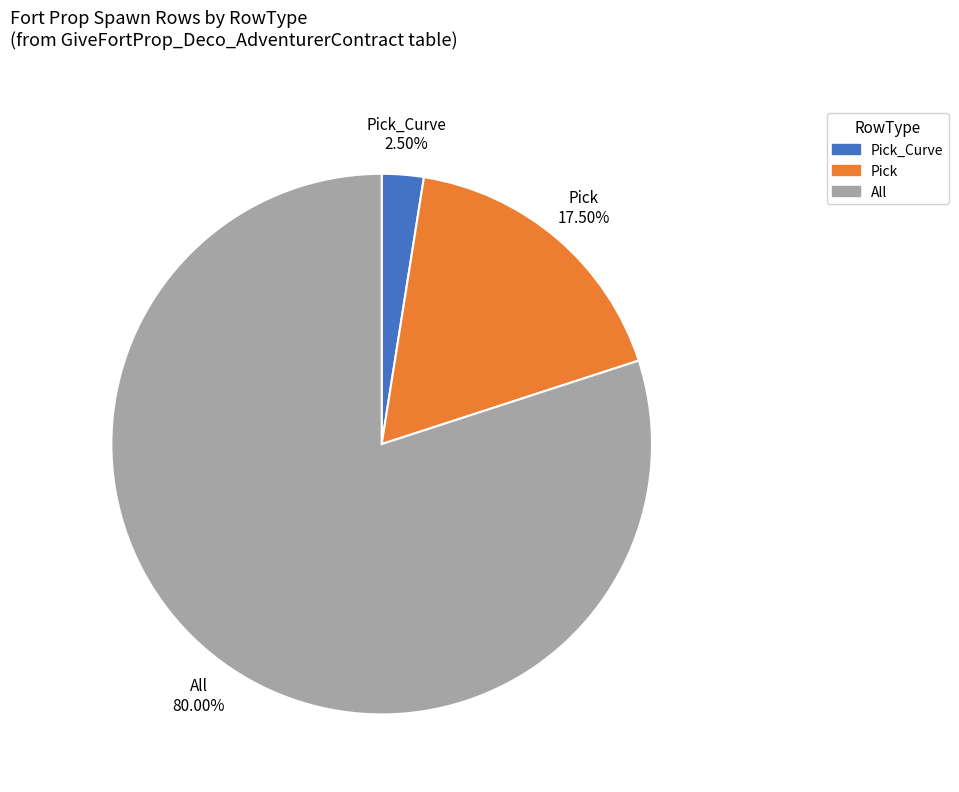

What is the largest slice in the pie chart?

All